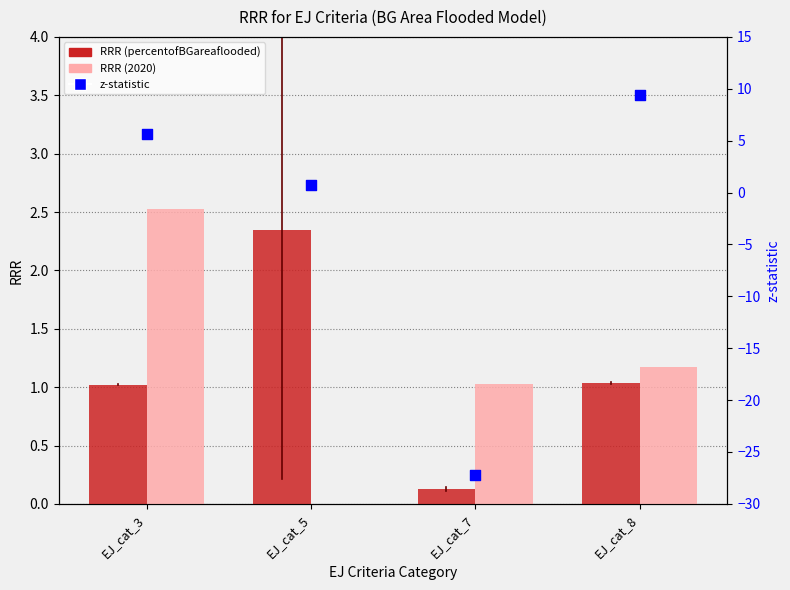

Which series contains the highest Y value?

z-statistic